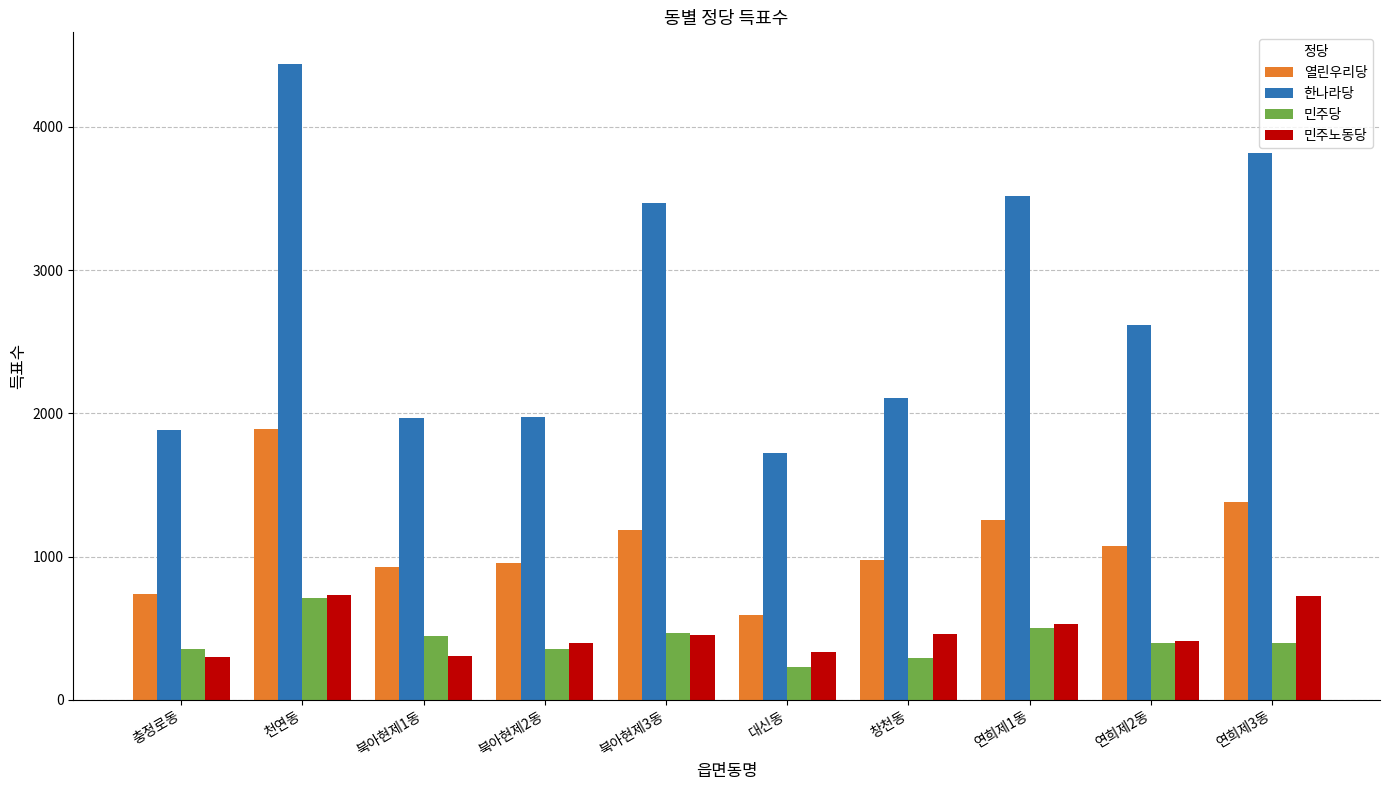

What is the minimum value for 민주노동당?

296